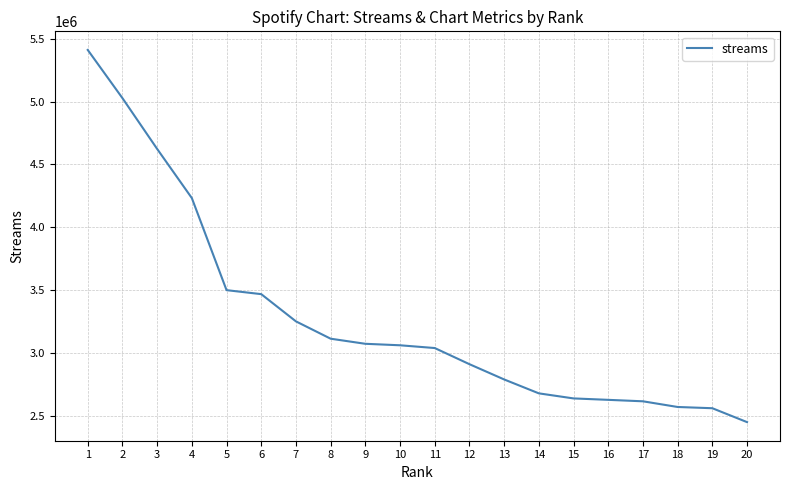

The value at 3 is 4623236. True or false?

True